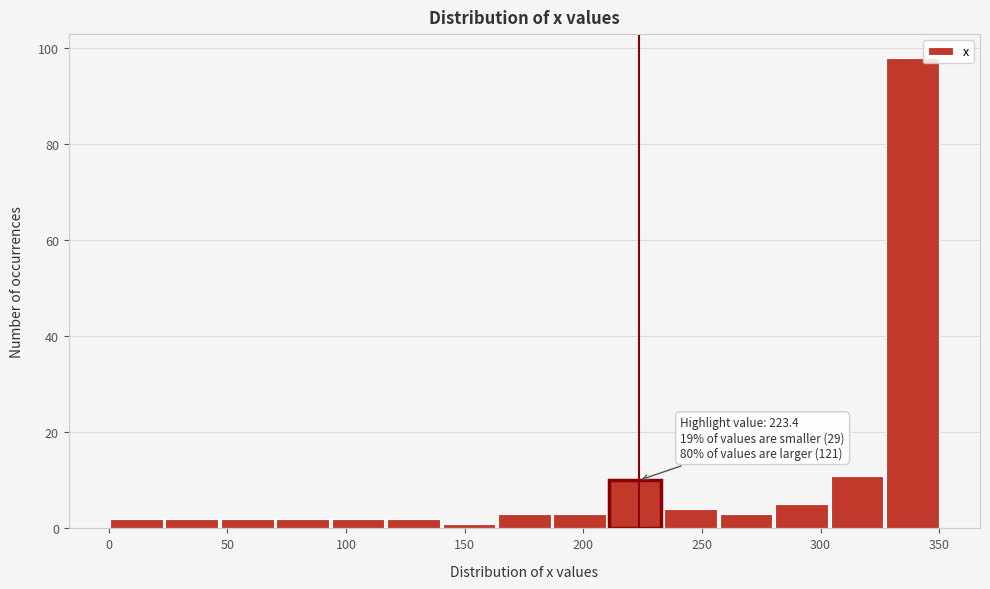

Which range on the x-axis has the tallest bar?

325 to 350